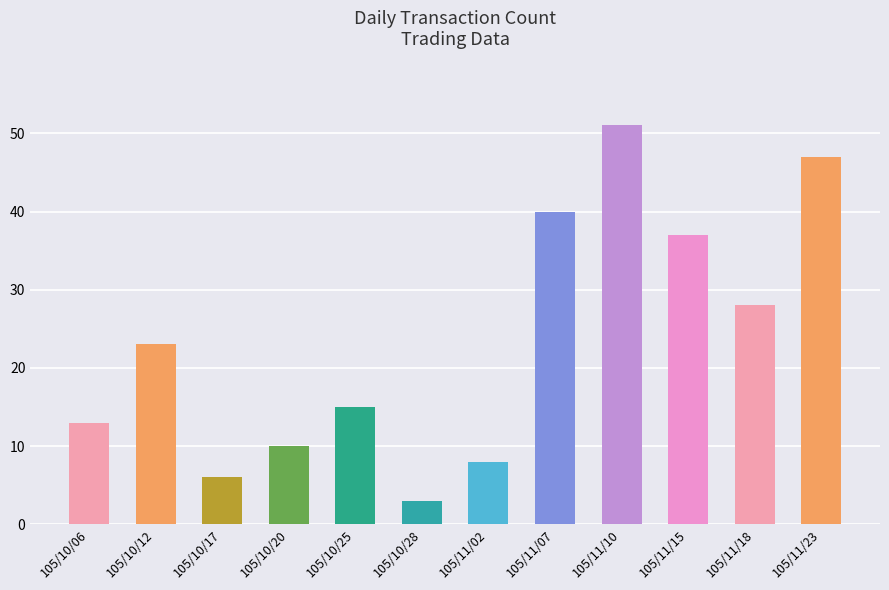

The value at 105/10/20 is 3. True or false?

False